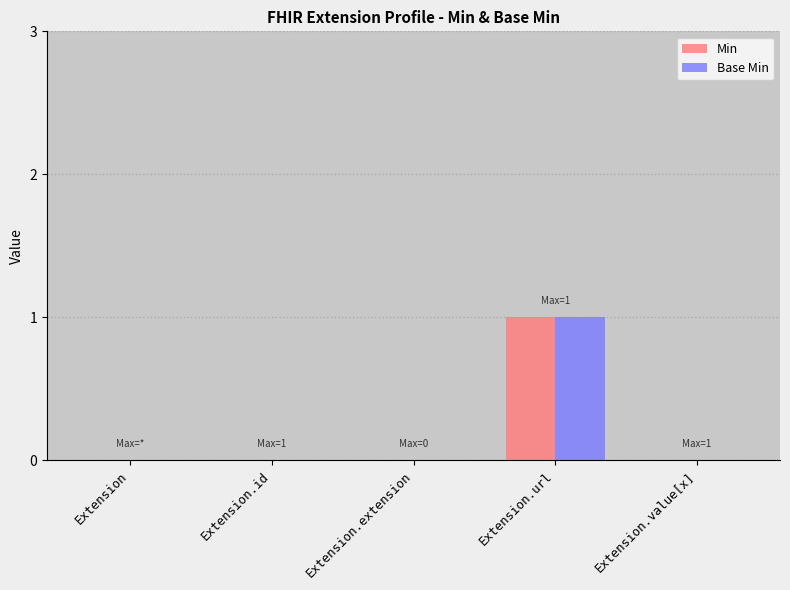

Are the bars grouped side by side (vs. stacked)?

Yes